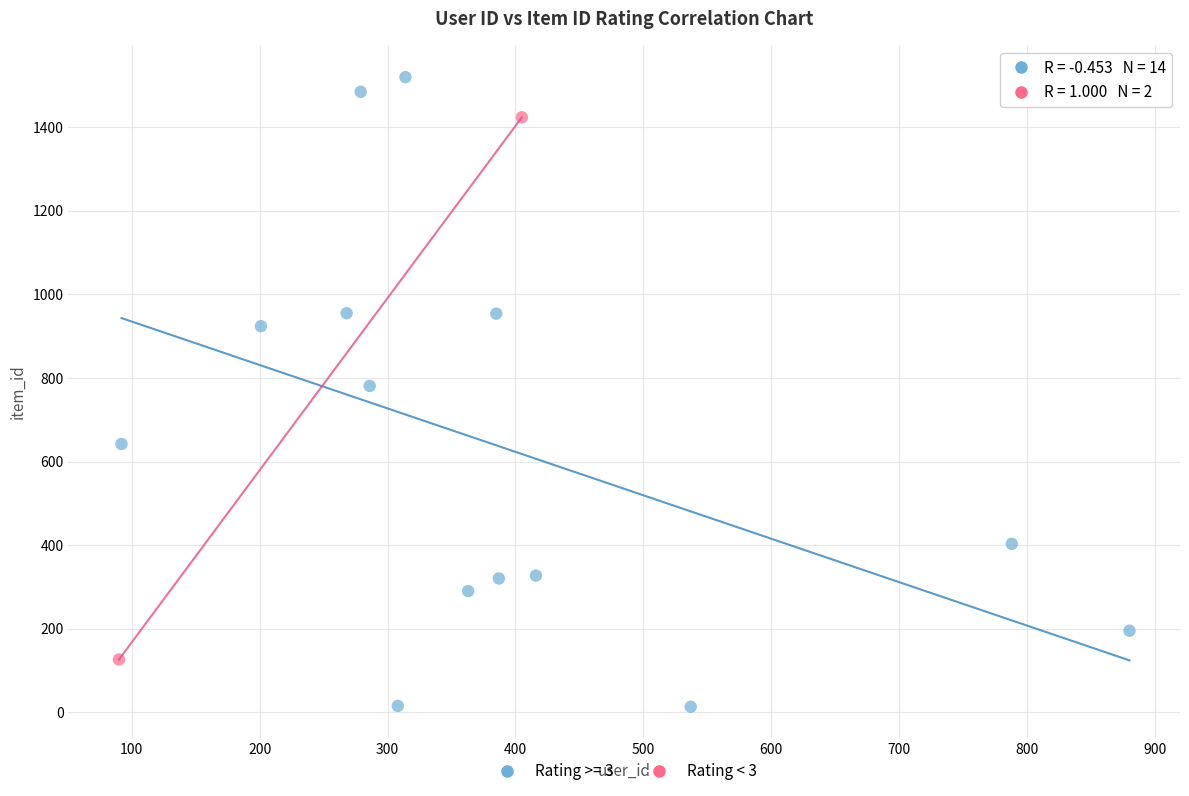

What are all the series names shown in the legend?

Rating >= 3, Rating < 3